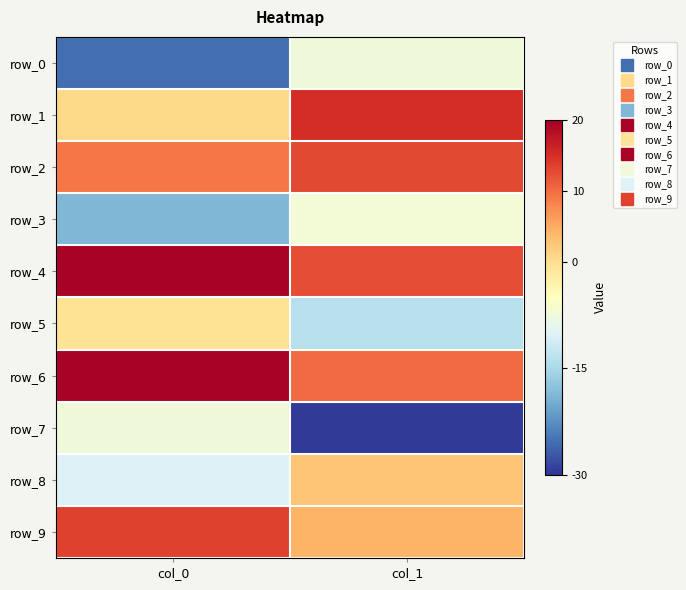

The row_1 series shows 4.7 at col_1. True or false?

False